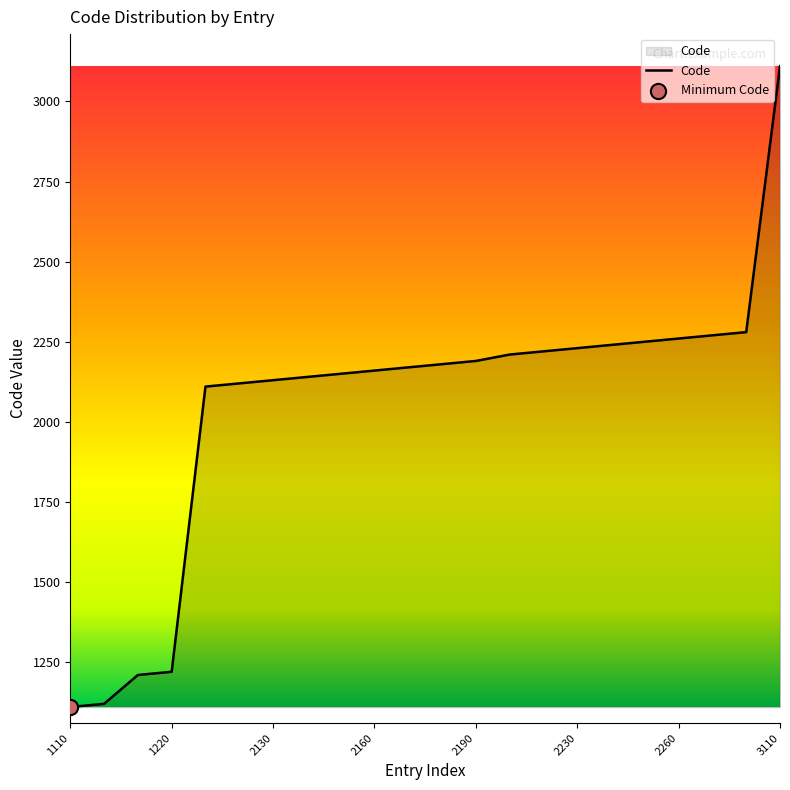

What is the smallest value displayed?

1110